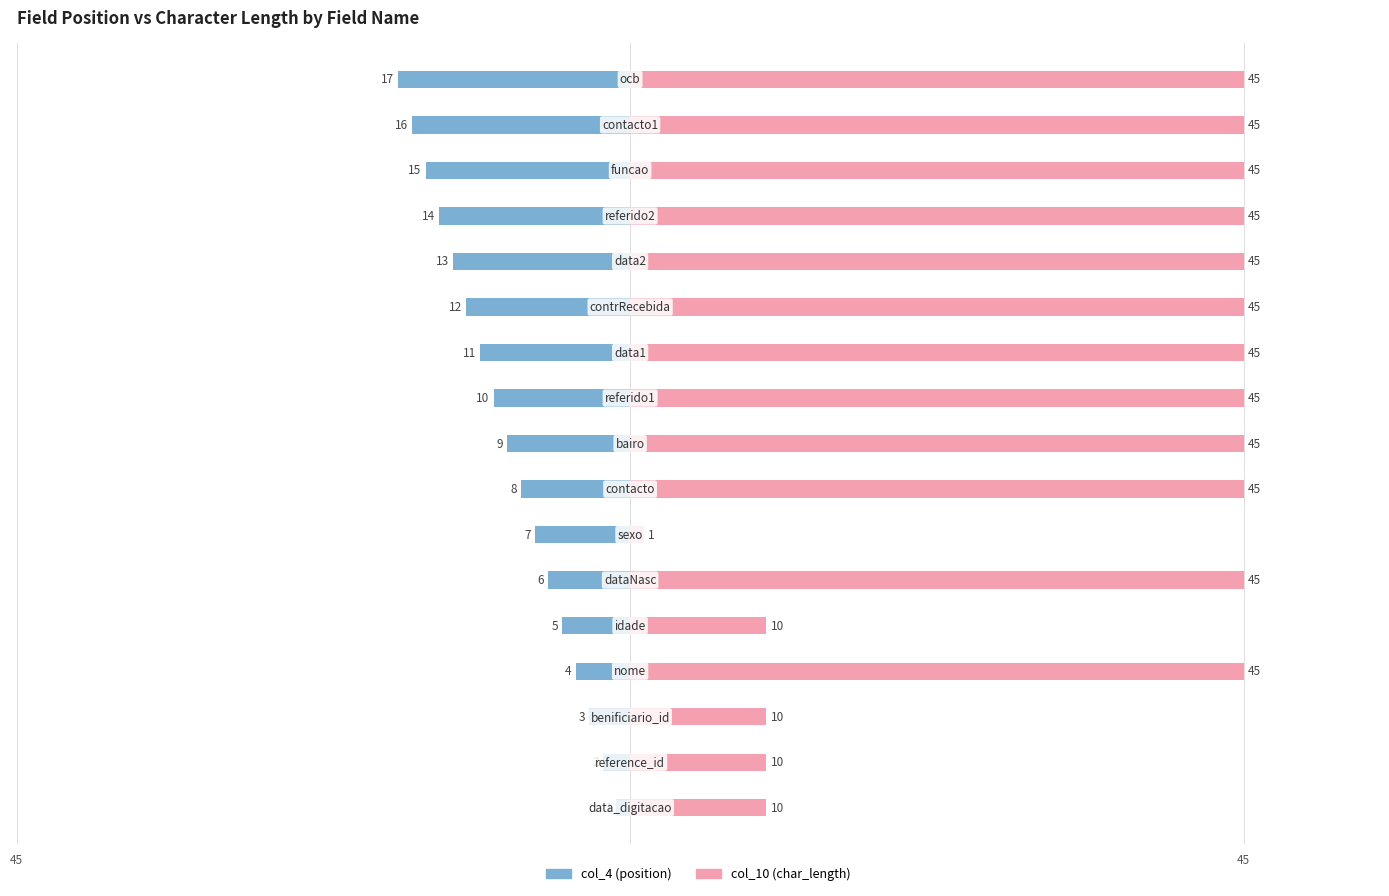

Which series has the largest total across all categories?

col_10 (char_length)